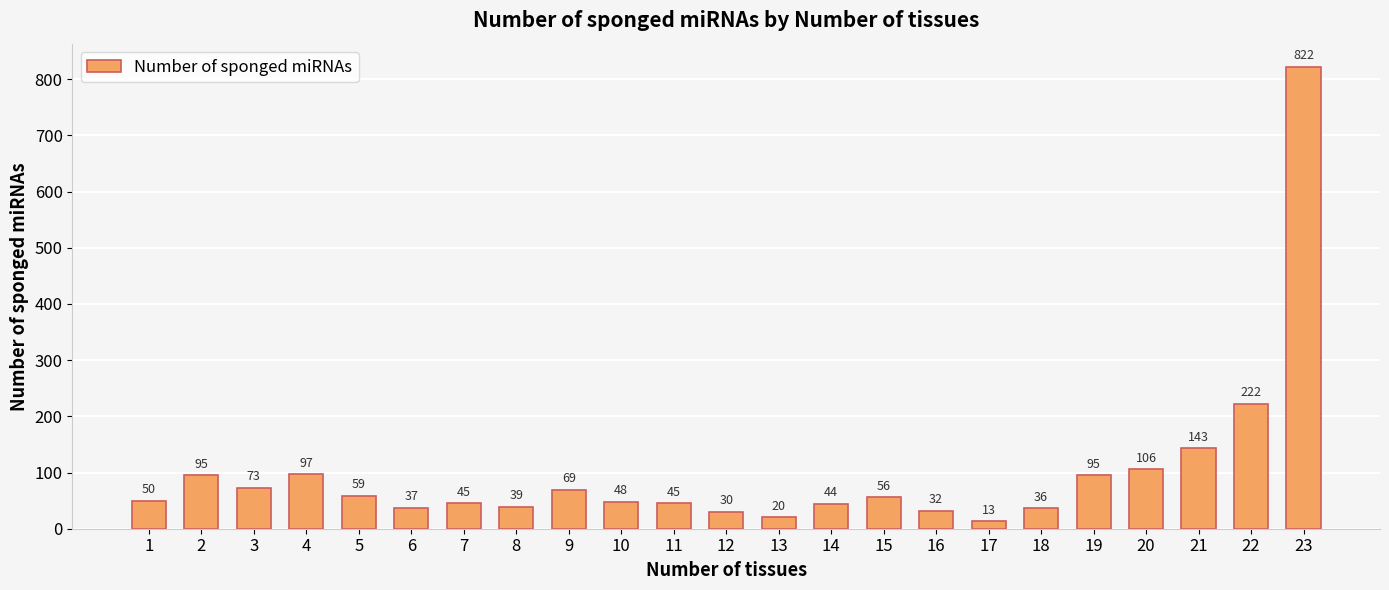

At which category does the chart reach its peak across all series?

23